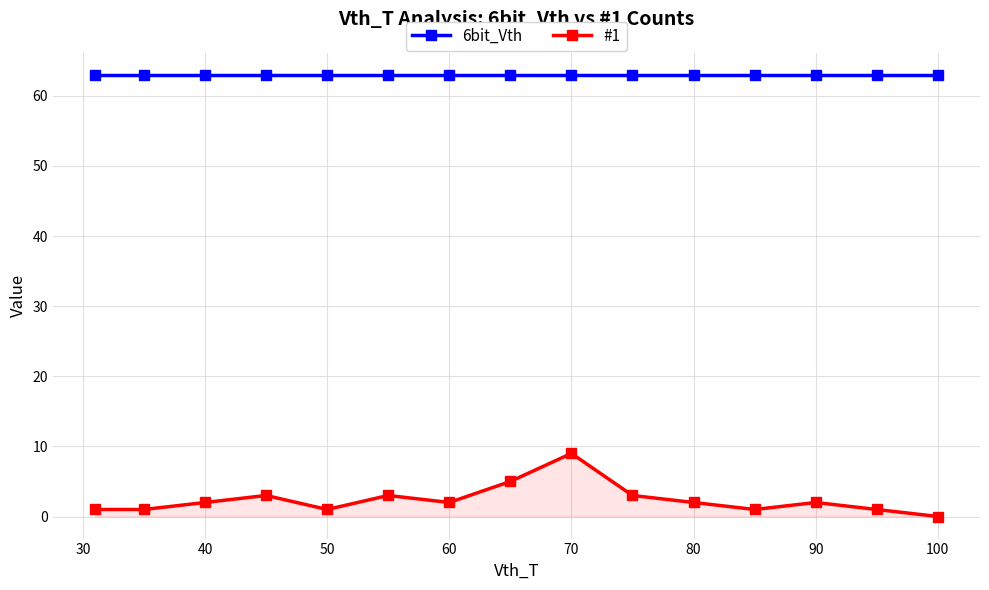

What is the maximum value for 6bit_Vth?

63